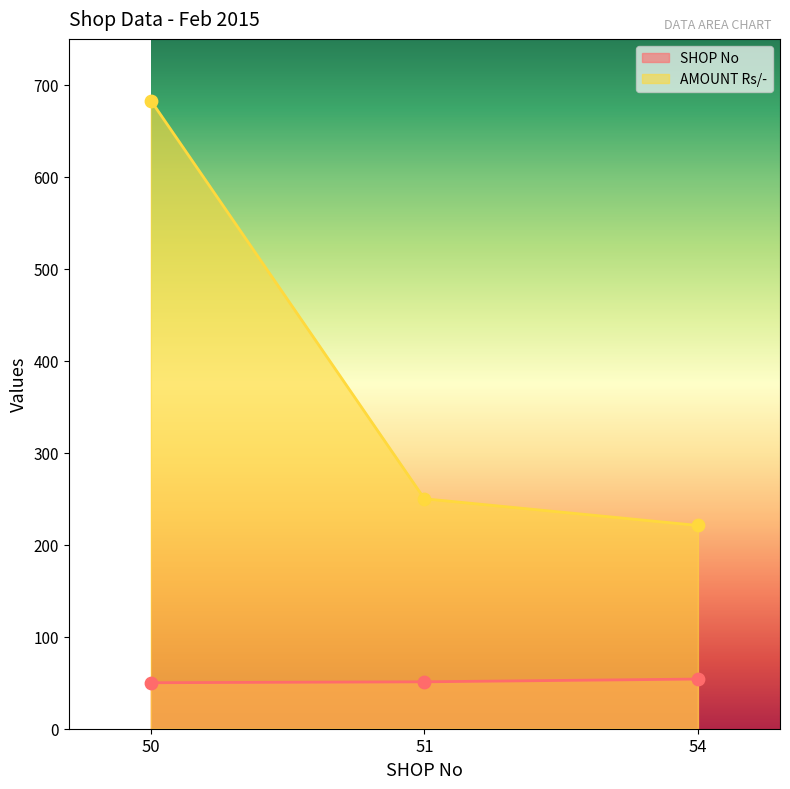

Which series reaches the maximum Y coordinate?

AMOUNT Rs/-